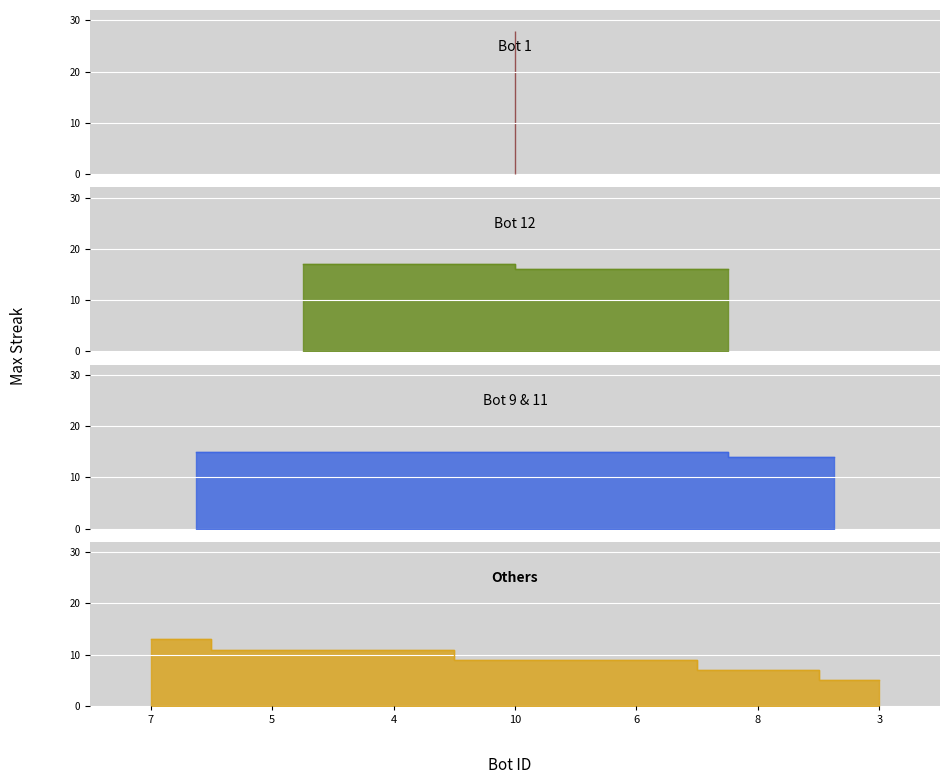

What is the sum of the values at 0 and 6?

24